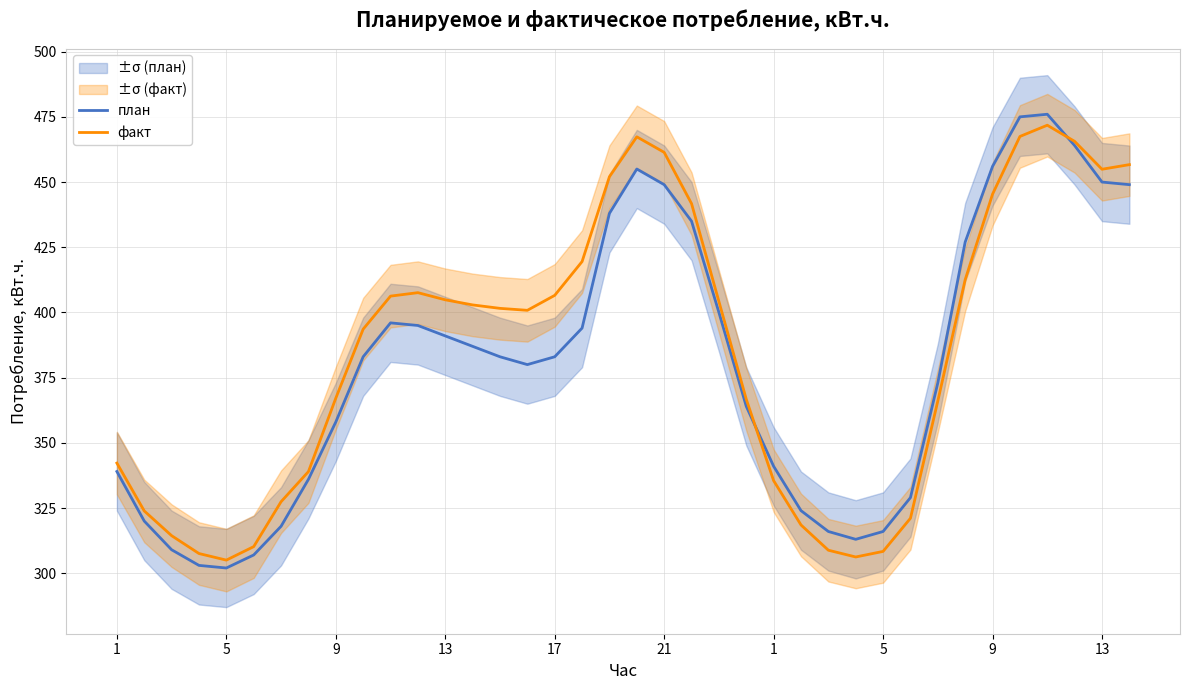

How many lines are shown in the chart?

2